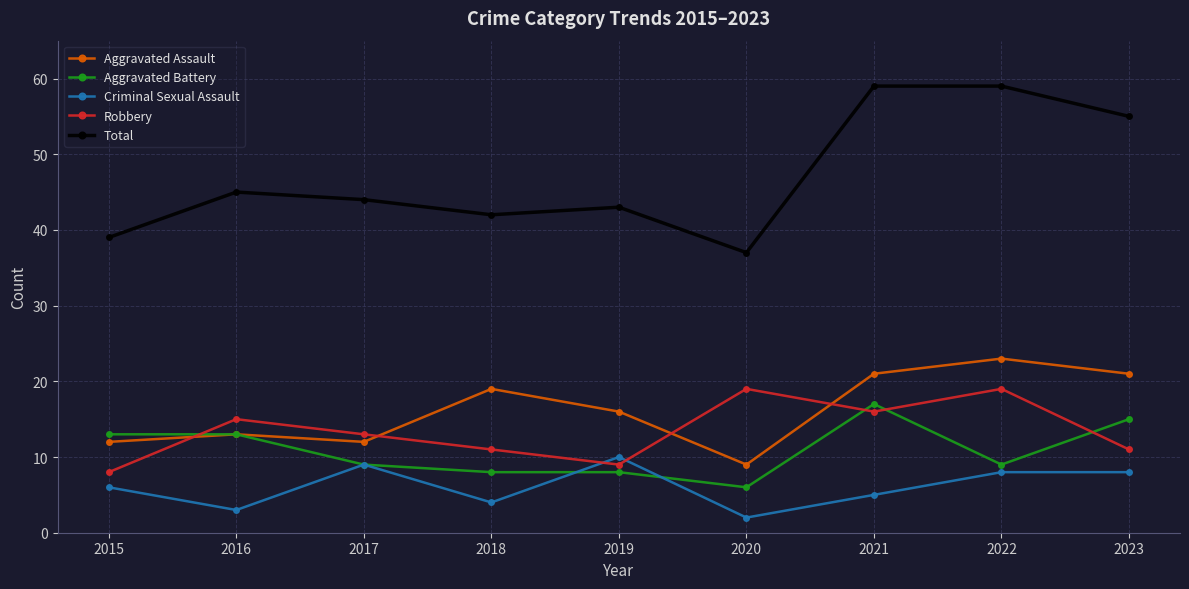

Is the value of Aggravated Battery at 2019 greater than the value of Total at 2018?

No